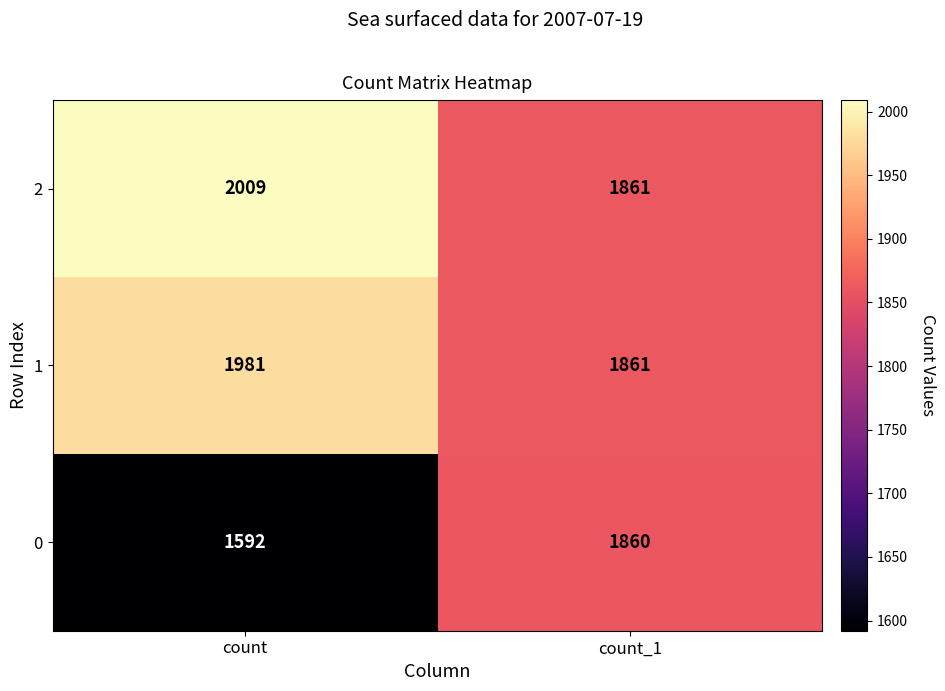

How many data points does each series have?

2